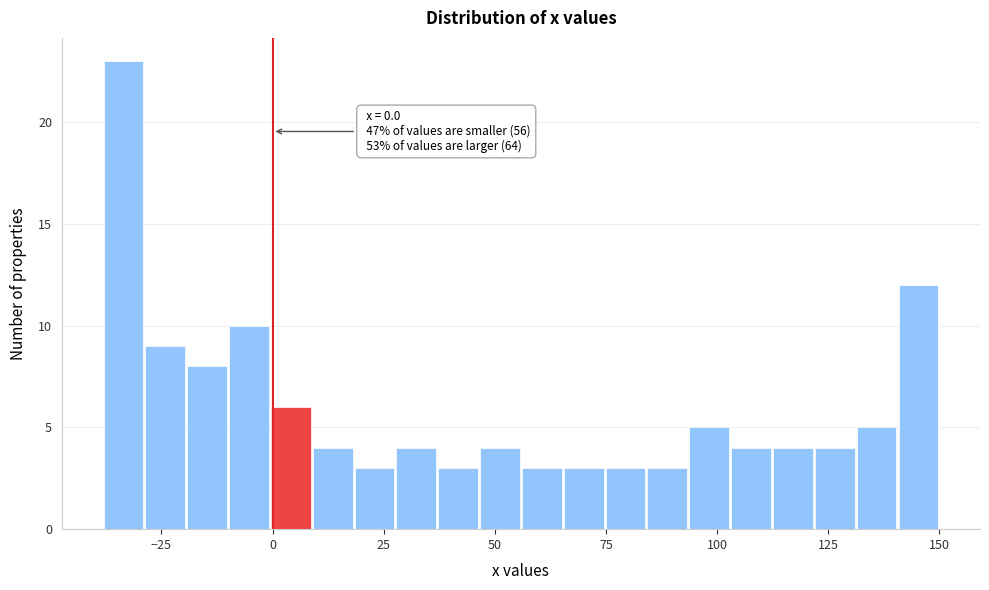

Around what value on the x-axis is the tallest bar? Give the approximate position of its centre, as read against the axis.

-35